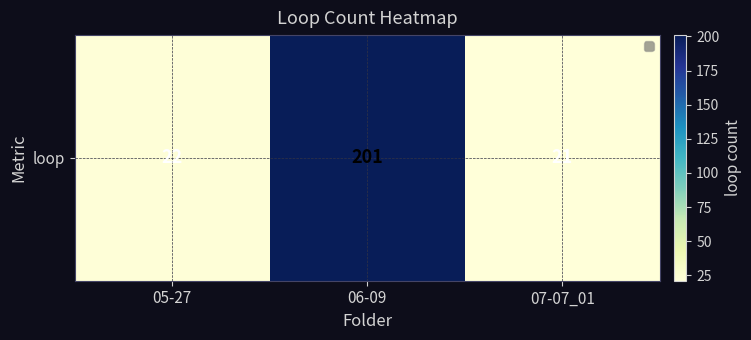

Reading left to right, what are all the values shown in this chart?

05-27=22	06-09=201	07-07_01=21